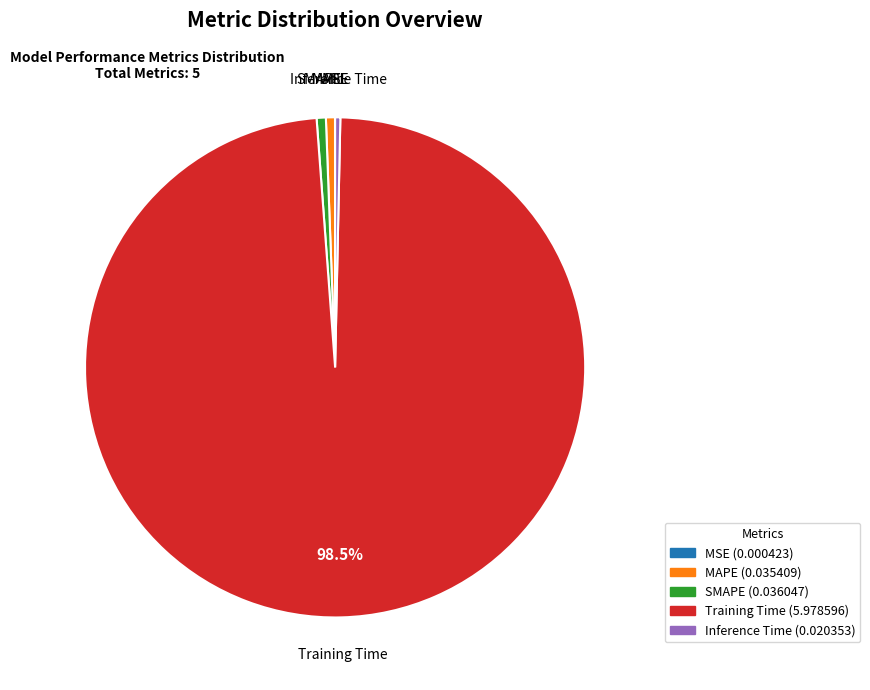

Which slice is the largest?

Training Time